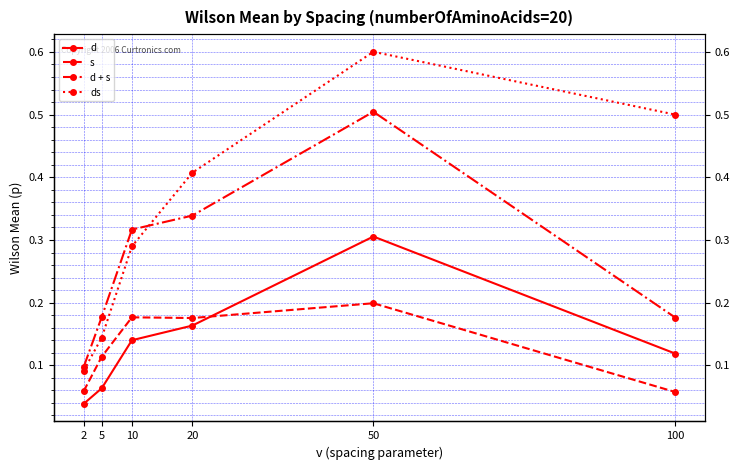

Count the number of data series in this chart.

4